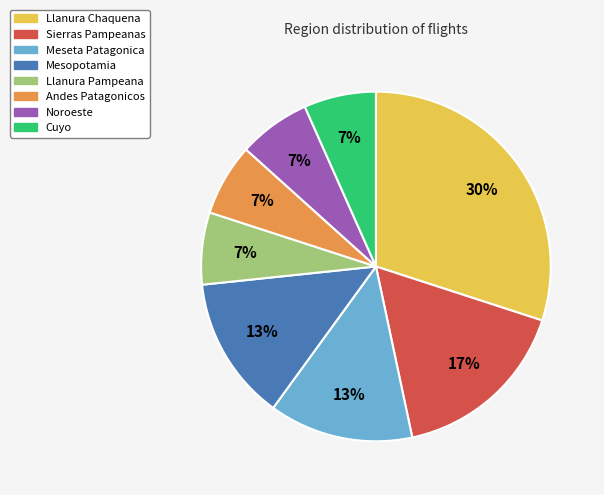

How many segments does this pie chart have?

8